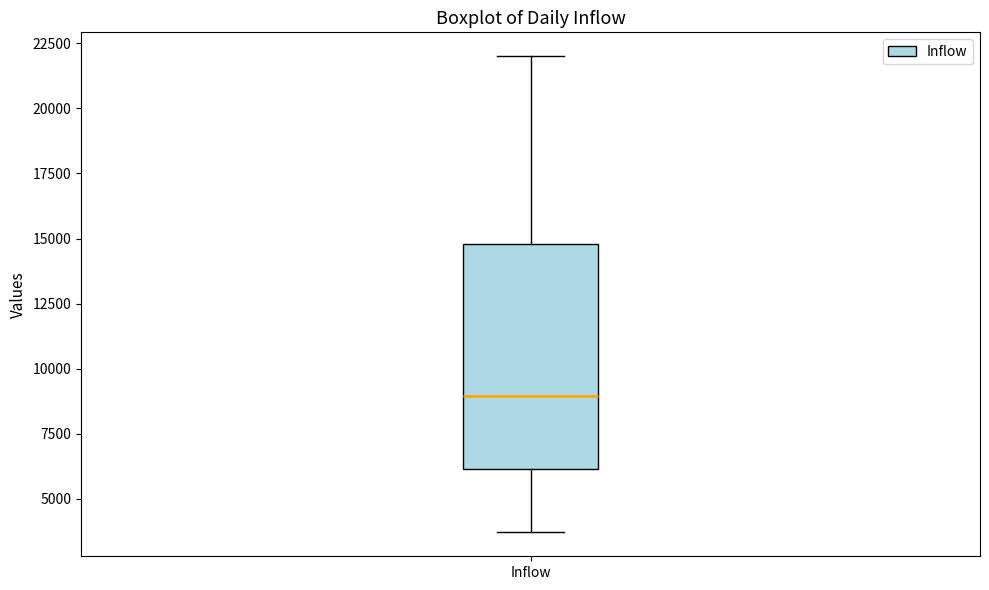

Where does the median line of the box for Inflow sit on the y-axis? The values are not printed on the chart, so give them approximately, as read against the axis.

9000